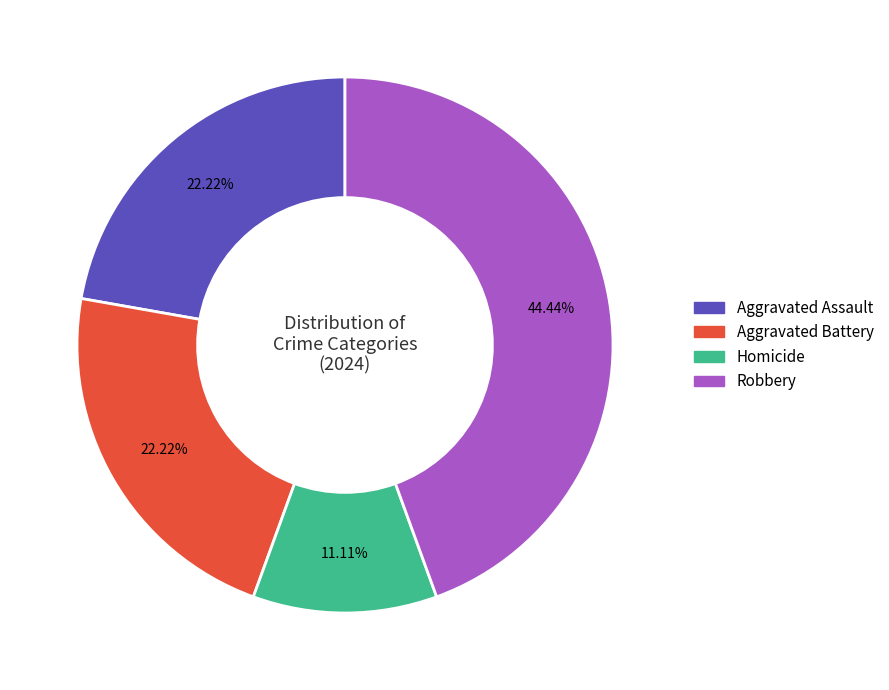

How many slices are in this pie chart?

4